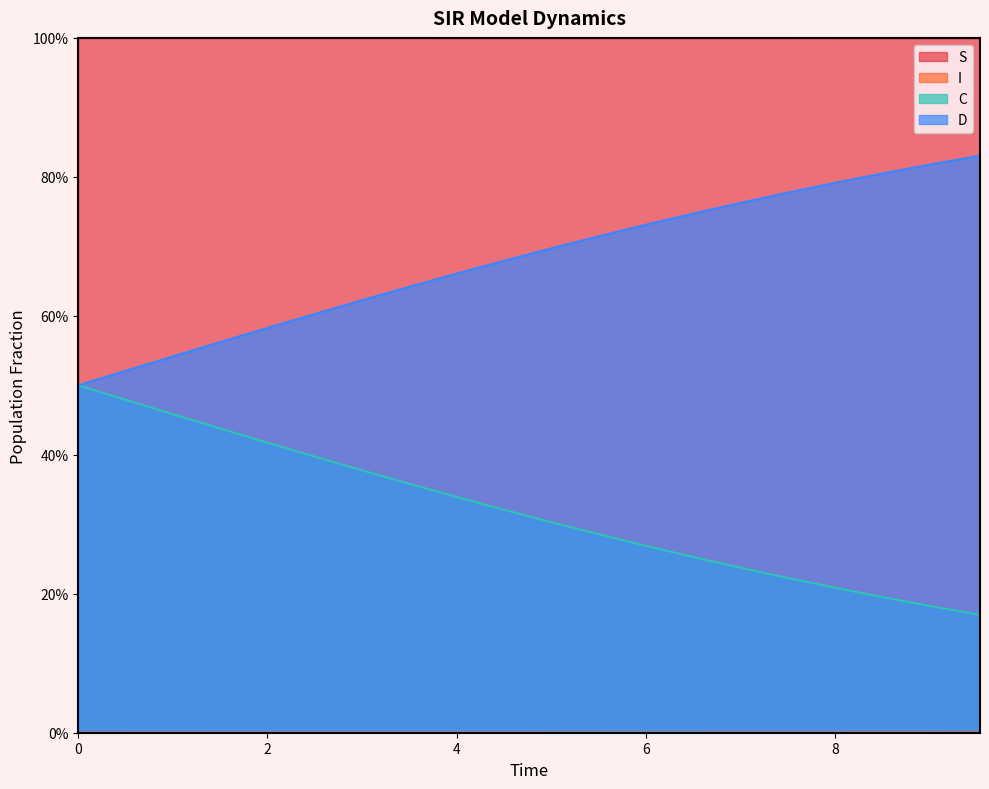

List the series in order of their peak value, highest first.

S, D, C, I